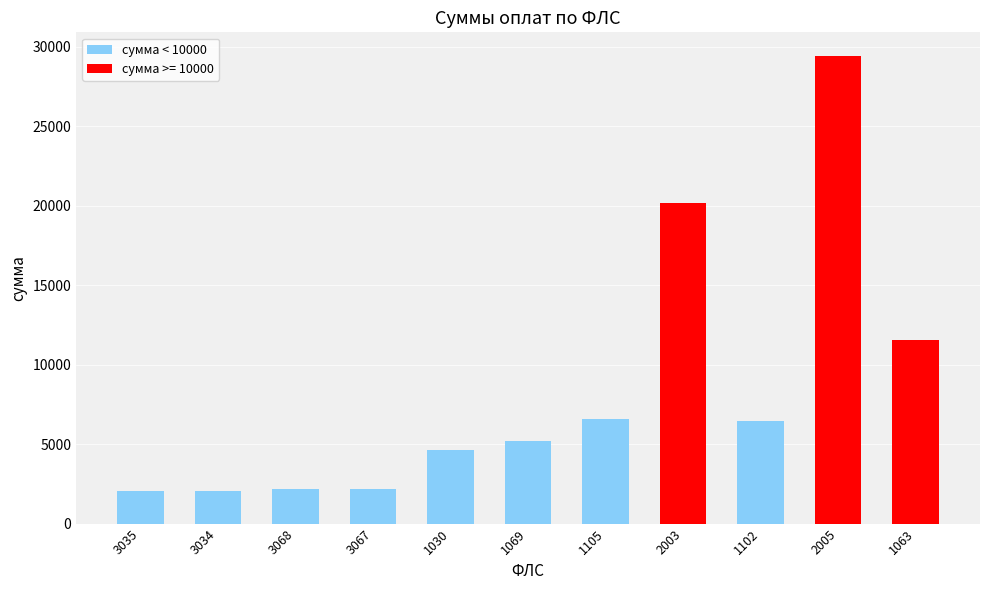

At which category does the chart reach its peak across all series?

2005